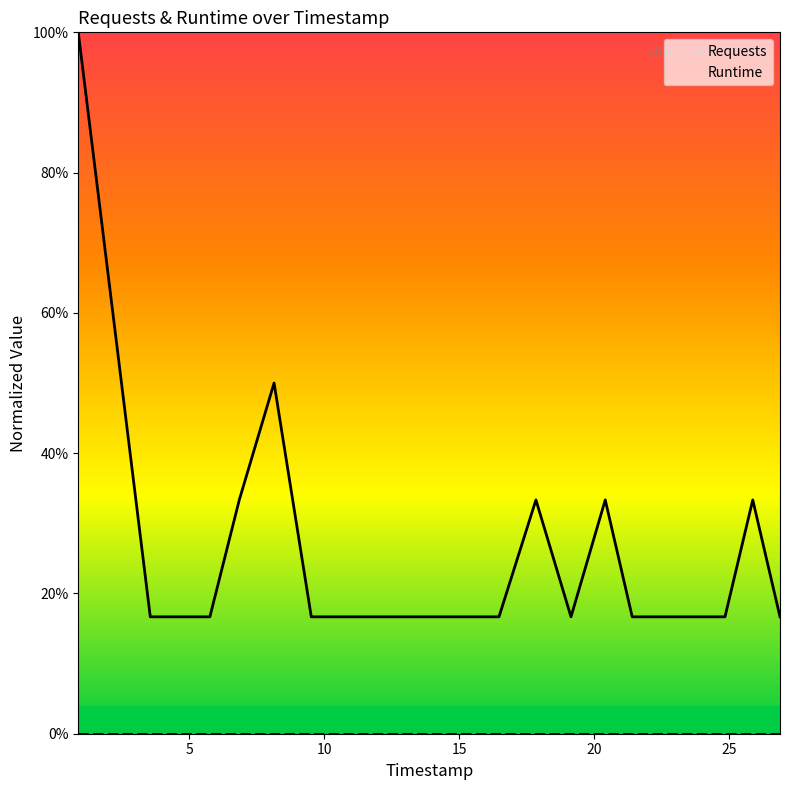

True or false: Runtime has a value of 0.0 at 5.

True